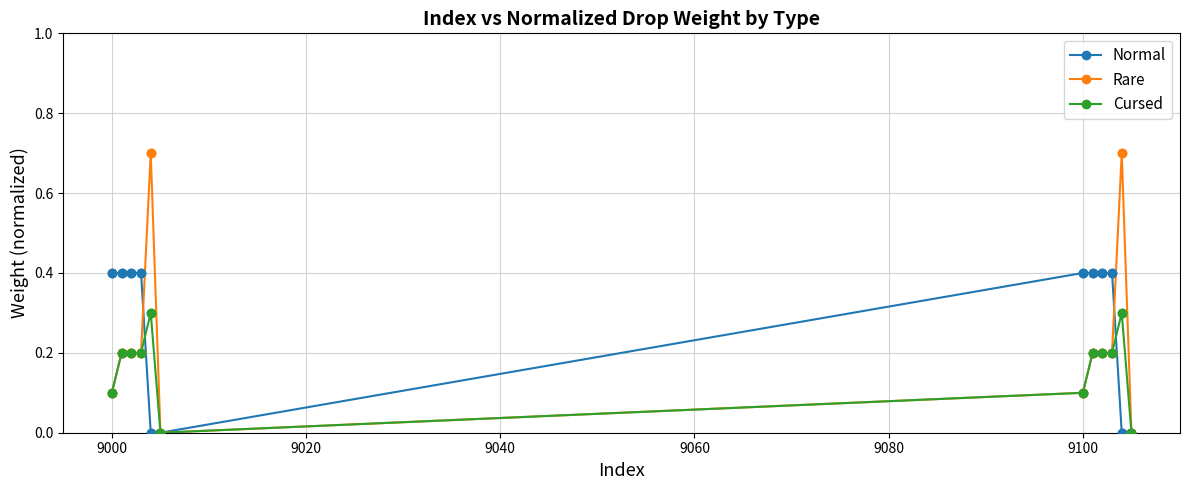

What are all the series names shown in the legend?

Normal, Rare, Cursed